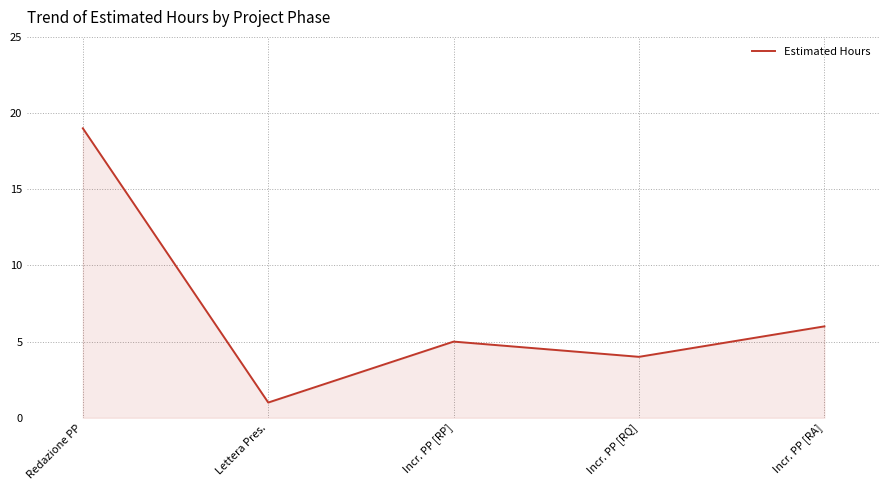

What is the change in value from Lettera Pres. to Incr. PP [RP]?

+4